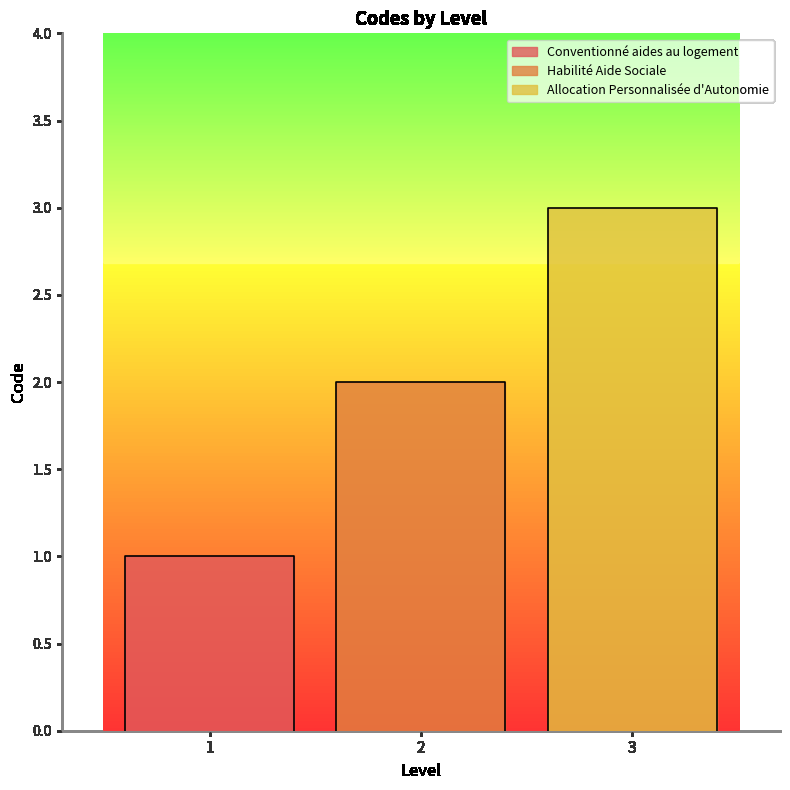

What is the minimum value shown in the chart?

1